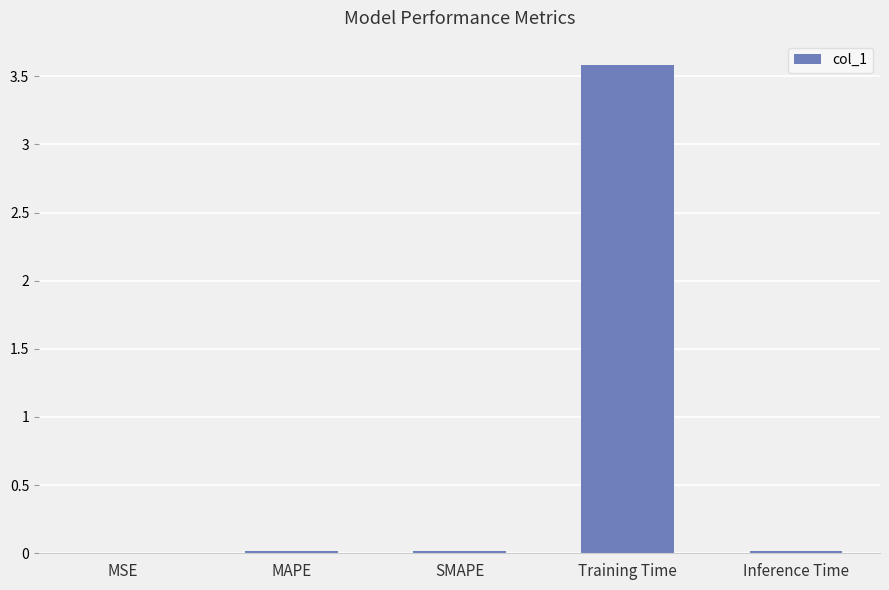

What is the average value?

0.7